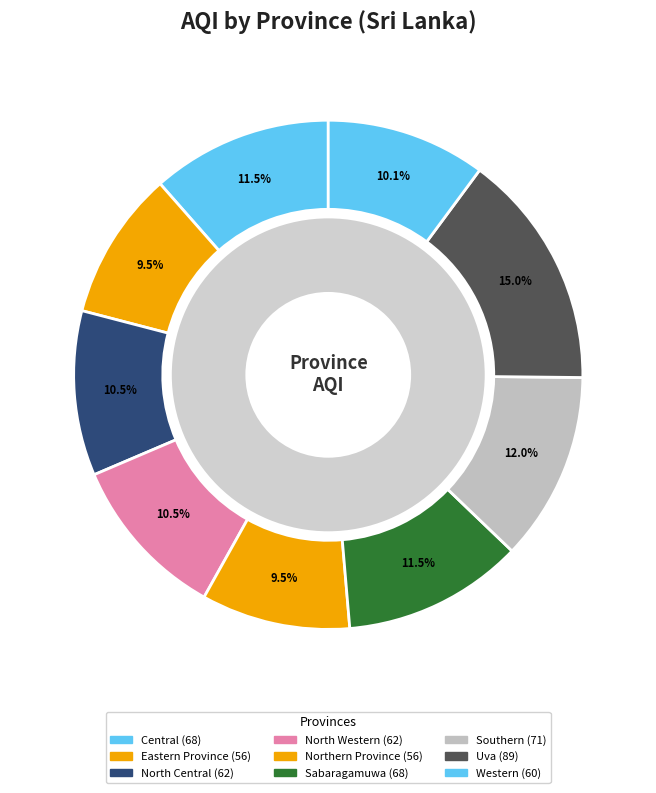

Rank the categories by value from highest to lowest.

Uva, Southern, Central, Sabaragamuwa, North Central, North Western, Western, Eastern Province, Northern Province